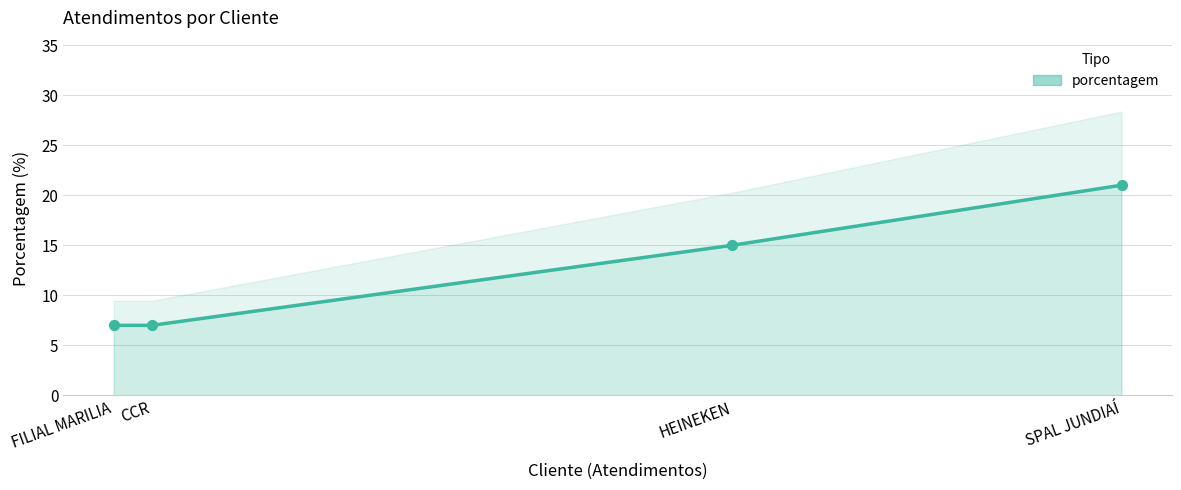

What is the ratio of the value at CCR to the value at FILIAL MARILIA?

1.0